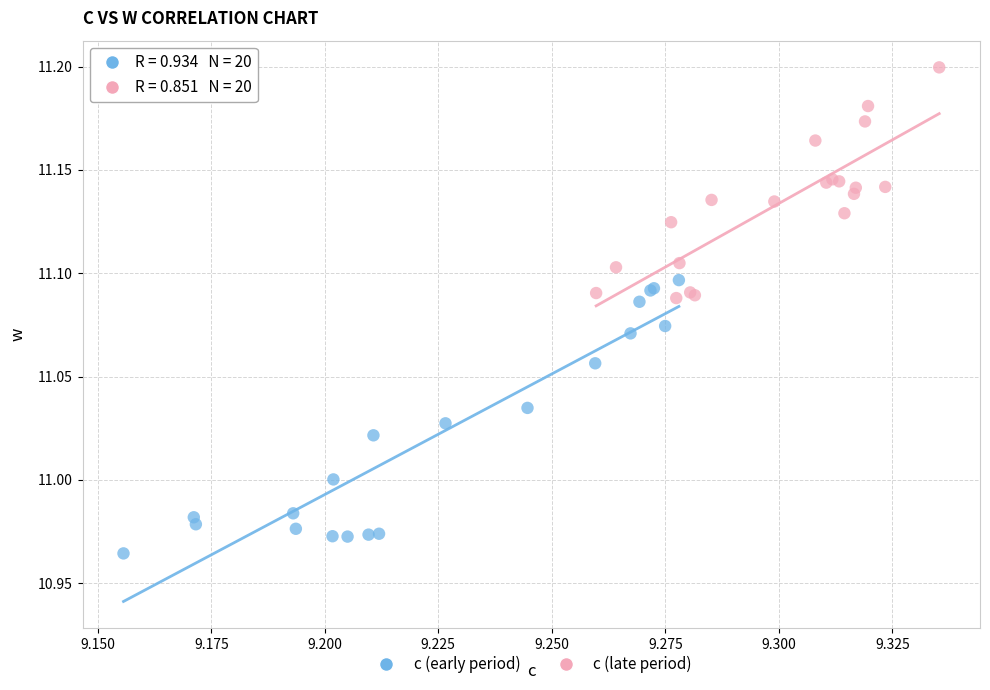

Which series reaches the maximum Y coordinate?

c (late period)